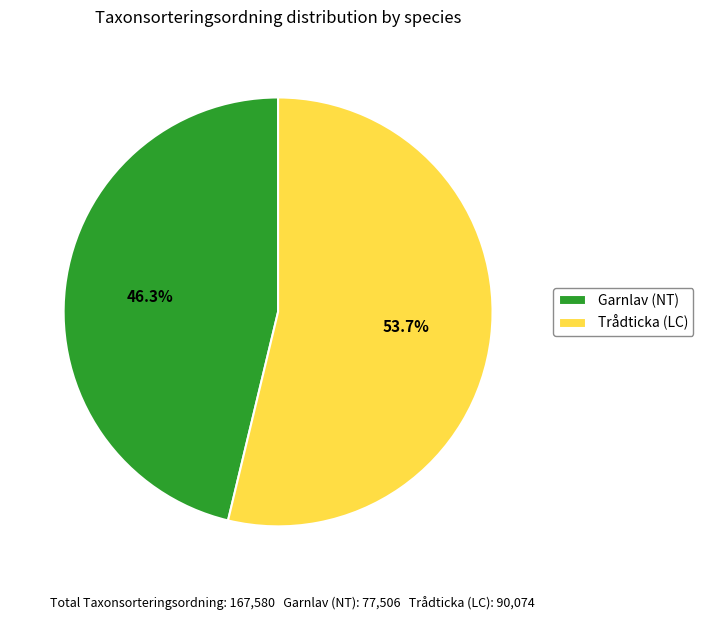

What percentage is the Trådticka (LC) slice, to the nearest percent?

54%